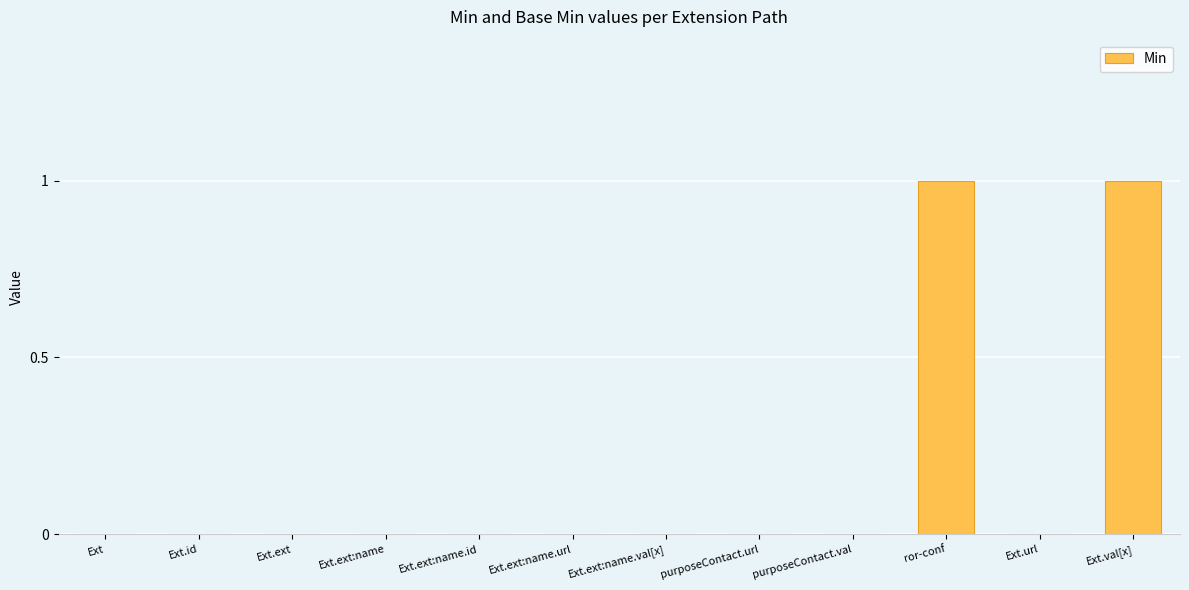

How many values are between 0 and 1?

12